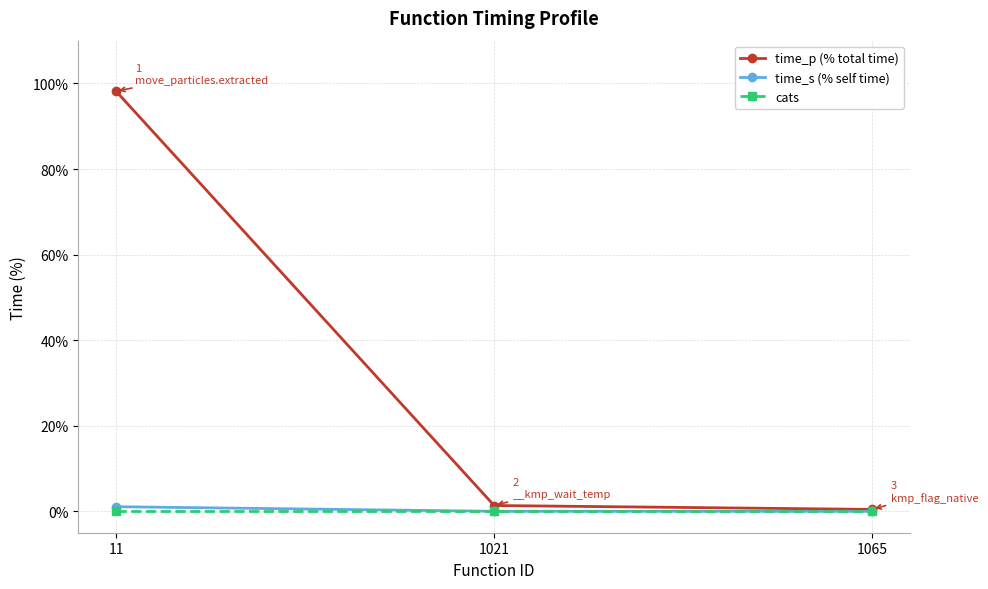

How many data points in time_p (% total time) are above 1?

2